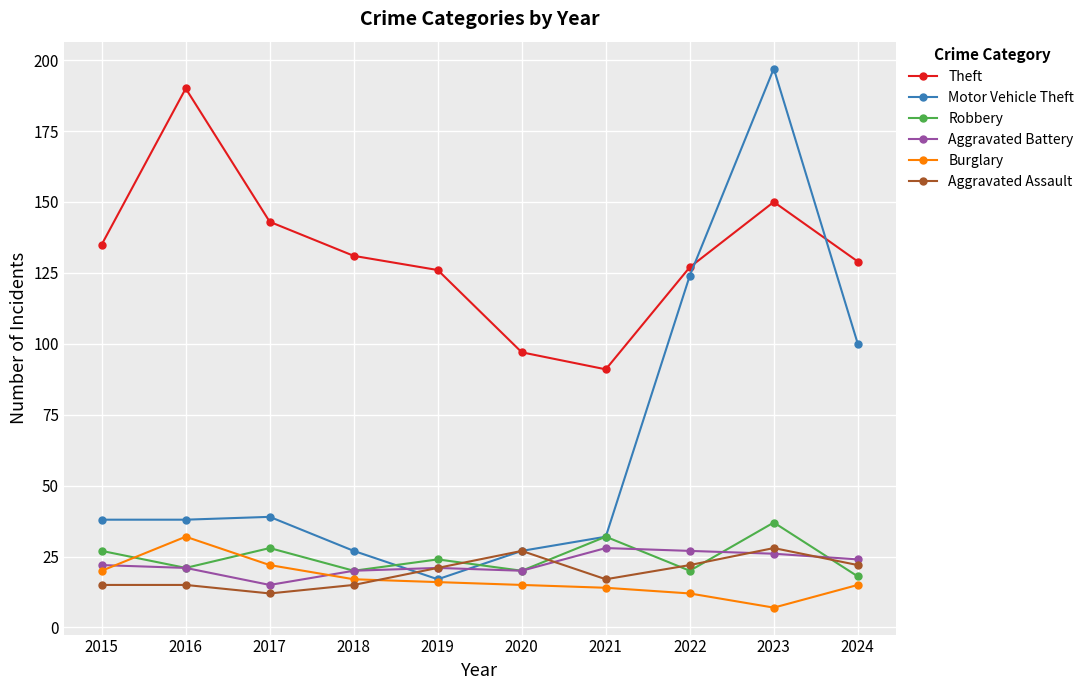

Reading left to right, list all the values displayed in this chart.

Theft: 2015=135	2016=190	2017=143	2018=131	2019=126	2020=97	2021=91	2022=127	2023=150	2024=129
Motor Vehicle Theft: 2015=38	2016=38	2017=39	2018=27	2019=17	2020=27	2021=32	2022=124	2023=197	2024=100
Robbery: 2015=27	2016=21	2017=28	2018=20	2019=24	2020=20	2021=32	2022=20	2023=37	2024=18
Aggravated Battery: 2015=22	2016=21	2017=15	2018=20	2019=21	2020=20	2021=28	2022=27	2023=26	2024=24
Burglary: 2015=20	2016=32	2017=22	2018=17	2019=16	2020=15	2021=14	2022=12	2023=7	2024=15
Aggravated Assault: 2015=15	2016=15	2017=12	2018=15	2019=21	2020=27	2021=17	2022=22	2023=28	2024=22